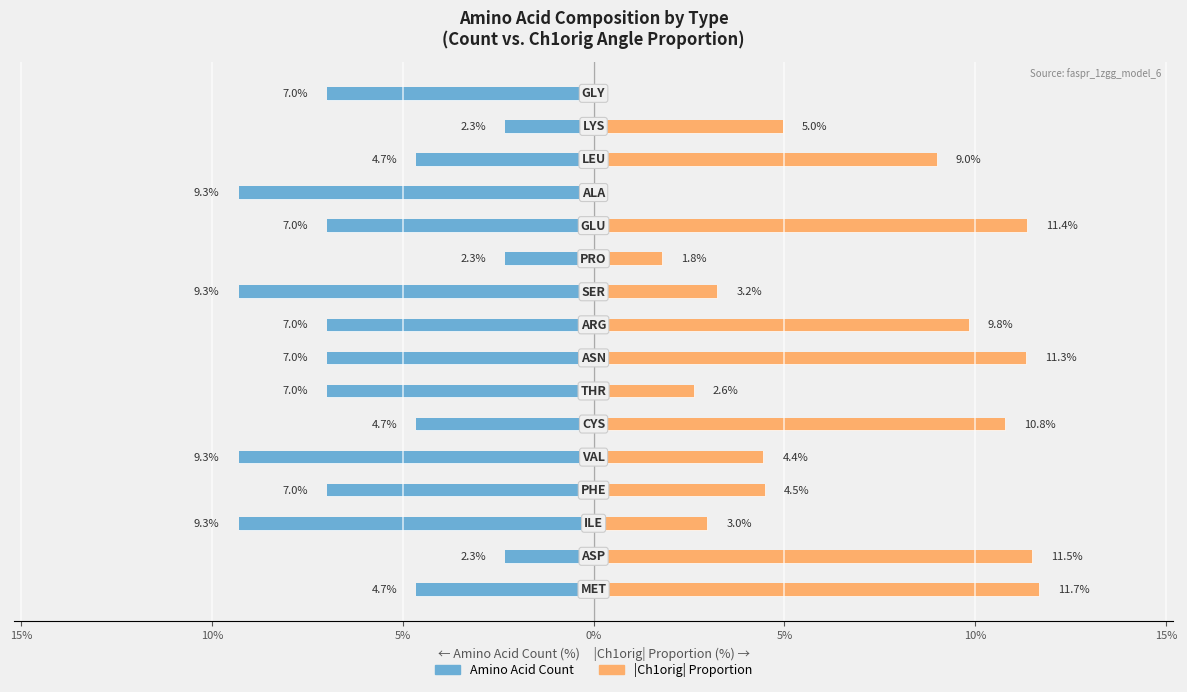

What are all the series names shown in the legend?

Amino Acid Count, |Ch1orig| Proportion